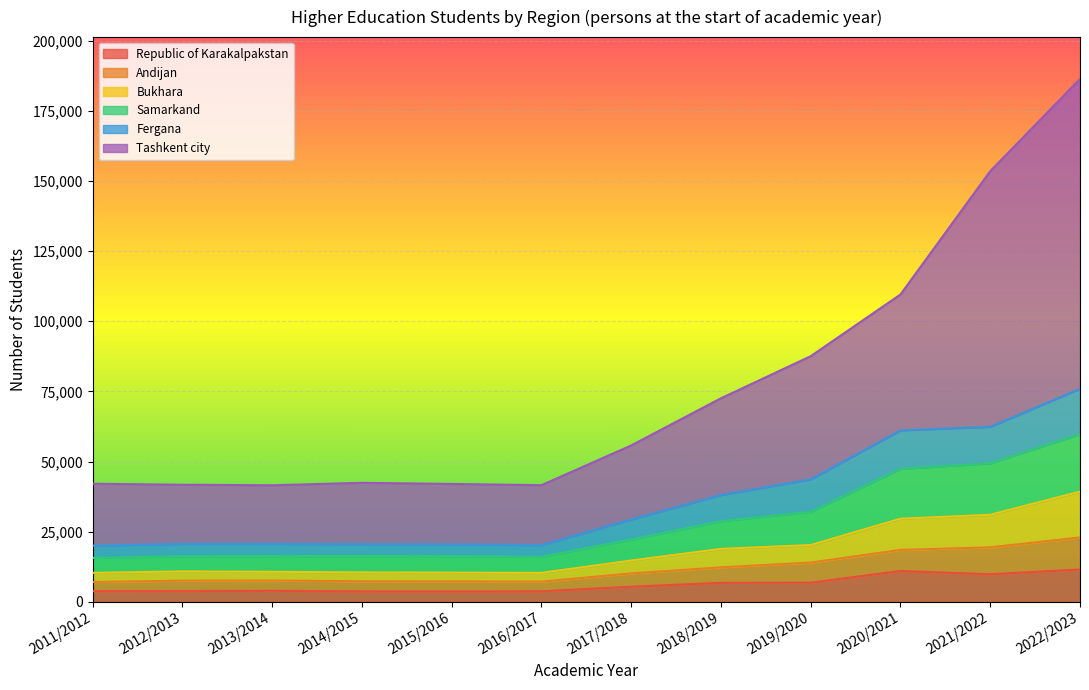

At which category is the sum across all series the highest?

2022/2023